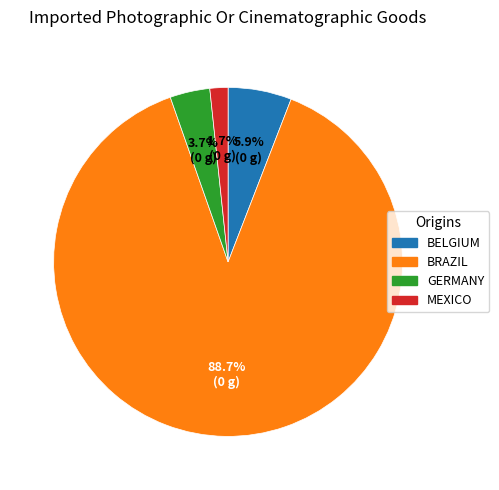

Is the sum of BELGIUM and MEXICO greater than half?

No